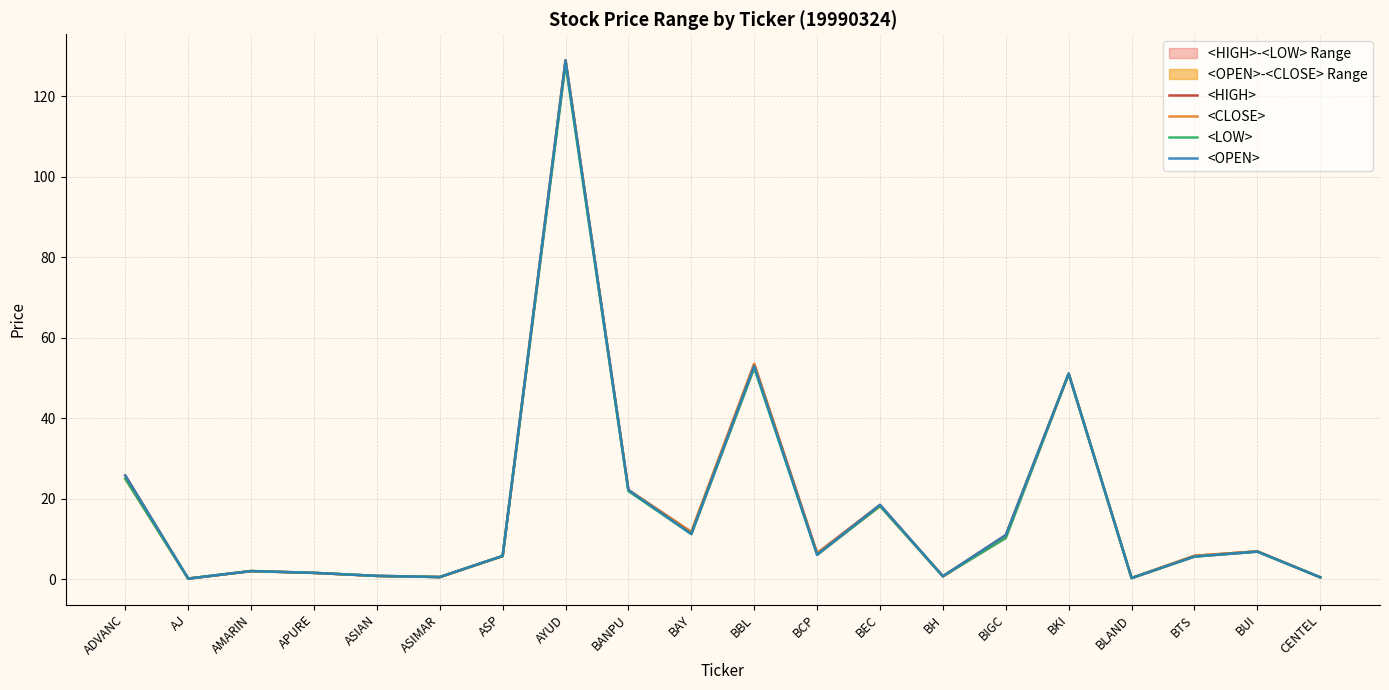

What position from the right is ASIMAR?

15